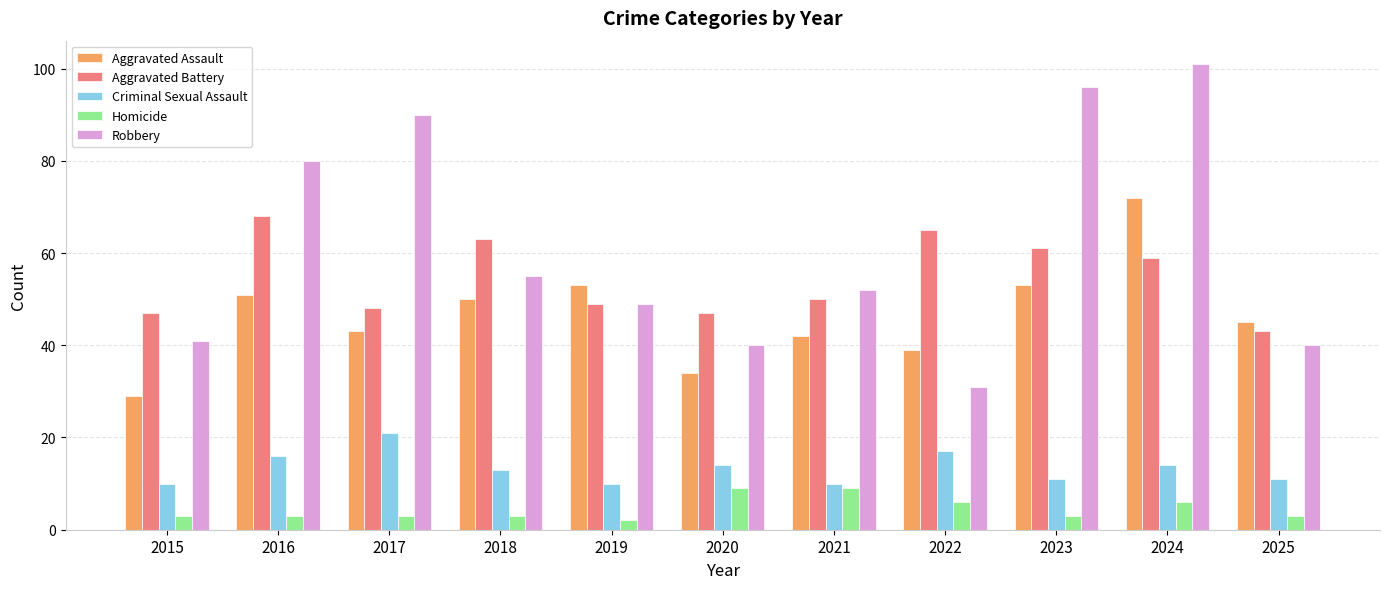

Which series has the largest range (max minus min)?

Robbery